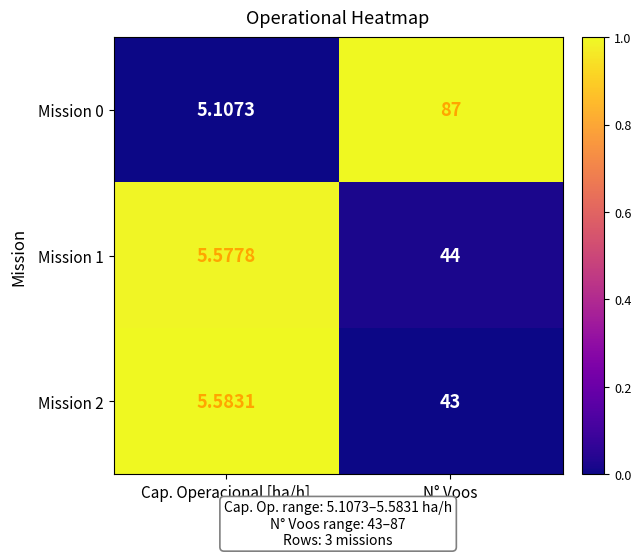

At which label is Mission 1 closest to 24?

Cap. Operacional [ha/h]